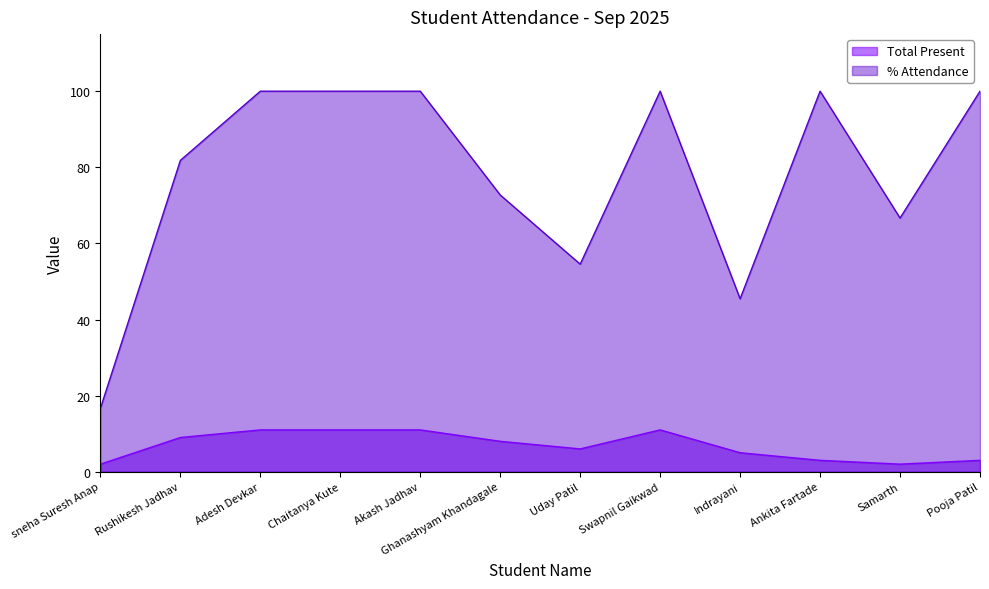

What is the label of the 8th point from the right?

Akash Jadhav